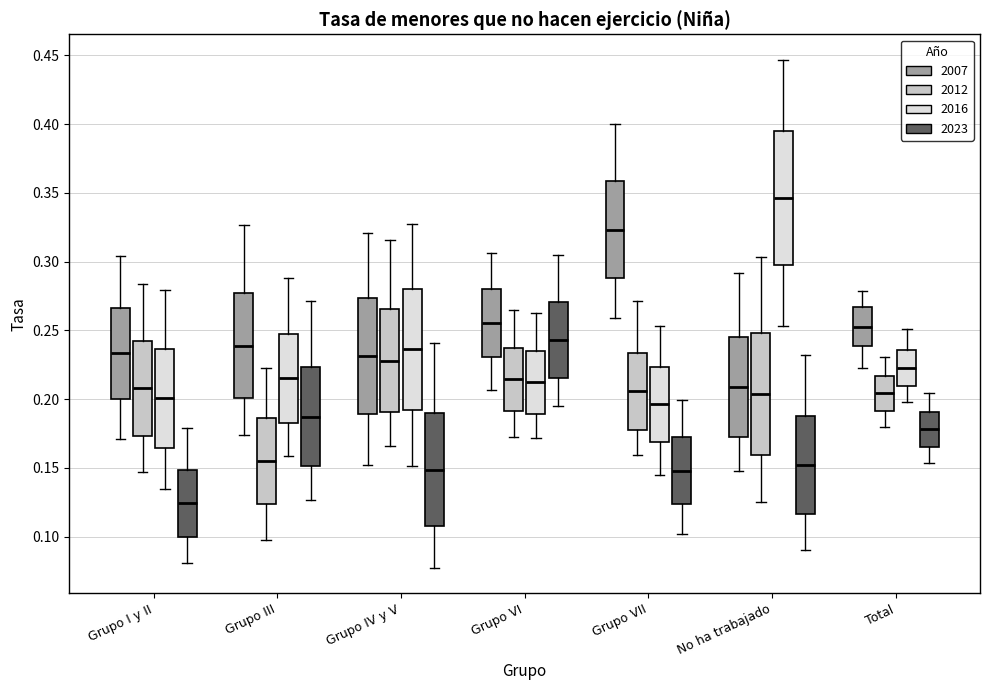

Reading left to right, read every box against the y-axis: the position of its median line, the range the box covers, and the ends of its whiskers. The values are not printed on the chart, so give them approximately, as read against the axis.

Grupo I y II (2007): median 0.235, box 0.200 to 0.265, whiskers 0.170 to 0.305
Grupo I y II (2012): median 0.210, box 0.175 to 0.240, whiskers 0.145 to 0.285
Grupo I y II (2016): median 0.200, box 0.165 to 0.235, whiskers 0.135 to 0.280
Grupo I y II (2023): median 0.125, box 0.100 to 0.150, whiskers 0.080 to 0.180
Grupo III (2007): median 0.240, box 0.200 to 0.275, whiskers 0.175 to 0.325
Grupo III (2012): median 0.155, box 0.125 to 0.185, whiskers 0.100 to 0.225
Grupo III (2016): median 0.215, box 0.185 to 0.250, whiskers 0.160 to 0.290
Grupo III (2023): median 0.185, box 0.150 to 0.225, whiskers 0.125 to 0.270
Grupo IV y V (2007): median 0.230, box 0.190 to 0.275, whiskers 0.150 to 0.320
Grupo IV y V (2012): median 0.230, box 0.190 to 0.265, whiskers 0.165 to 0.315
Grupo IV y V (2016): median 0.235, box 0.190 to 0.280, whiskers 0.150 to 0.325
Grupo IV y V (2023): median 0.150, box 0.110 to 0.190, whiskers 0.075 to 0.240
Grupo VI (2007): median 0.255, box 0.230 to 0.280, whiskers 0.205 to 0.305
Grupo VI (2012): median 0.215, box 0.190 to 0.240, whiskers 0.175 to 0.265
Grupo VI (2016): median 0.210, box 0.190 to 0.235, whiskers 0.170 to 0.260
Grupo VI (2023): median 0.245, box 0.215 to 0.270, whiskers 0.195 to 0.305
Grupo VII (2007): median 0.325, box 0.290 to 0.360, whiskers 0.260 to 0.400
Grupo VII (2012): median 0.205, box 0.180 to 0.235, whiskers 0.160 to 0.270
Grupo VII (2016): median 0.195, box 0.170 to 0.225, whiskers 0.145 to 0.255
Grupo VII (2023): median 0.150, box 0.125 to 0.170, whiskers 0.100 to 0.200
No ha trabajado (2007): median 0.210, box 0.175 to 0.245, whiskers 0.150 to 0.290
No ha trabajado (2012): median 0.205, box 0.160 to 0.250, whiskers 0.125 to 0.305
No ha trabajado (2016): median 0.345, box 0.300 to 0.395, whiskers 0.255 to 0.445
No ha trabajado (2023): median 0.150, box 0.115 to 0.190, whiskers 0.090 to 0.230
Total (2007): median 0.255, box 0.240 to 0.265, whiskers 0.220 to 0.280
Total (2012): median 0.205, box 0.190 to 0.215, whiskers 0.180 to 0.230
Total (2016): median 0.220, box 0.210 to 0.235, whiskers 0.200 to 0.250
Total (2023): median 0.180, box 0.165 to 0.190, whiskers 0.155 to 0.205